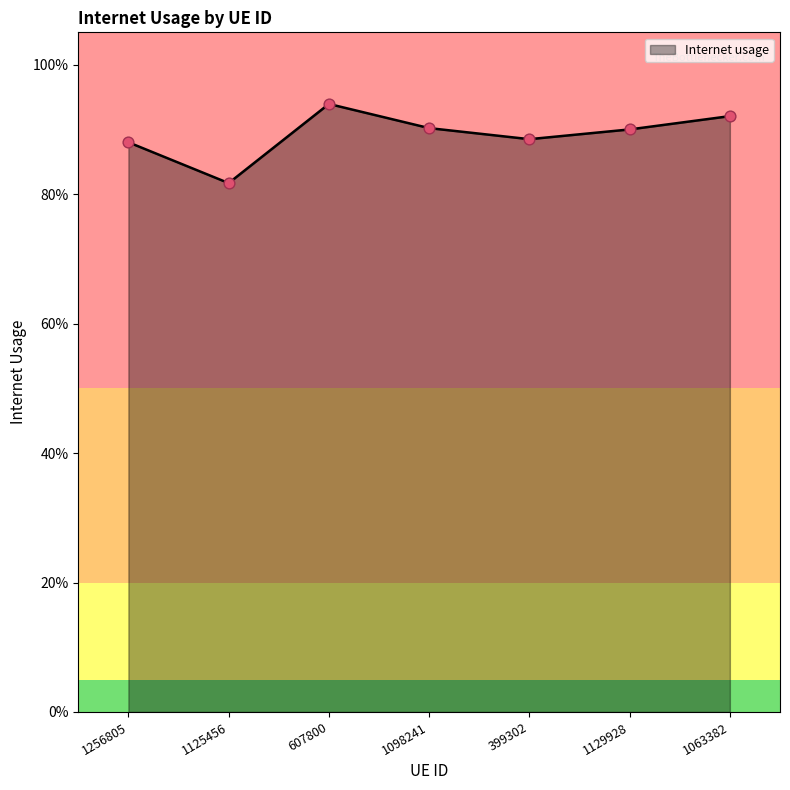

Is this an area chart (filled region under the line)?

Yes